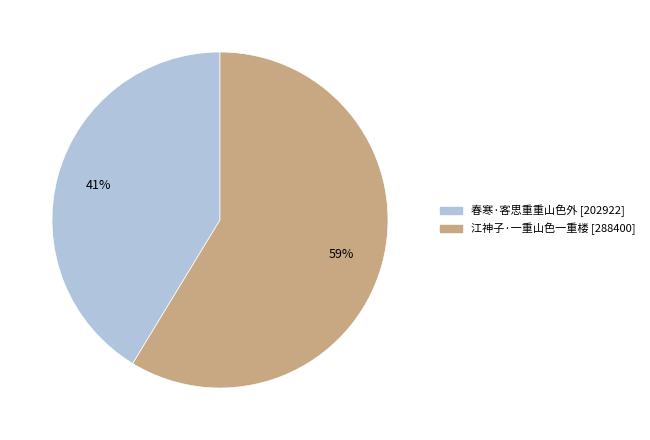

Which category has the smallest portion of the pie?

春寒·客思重重山色外